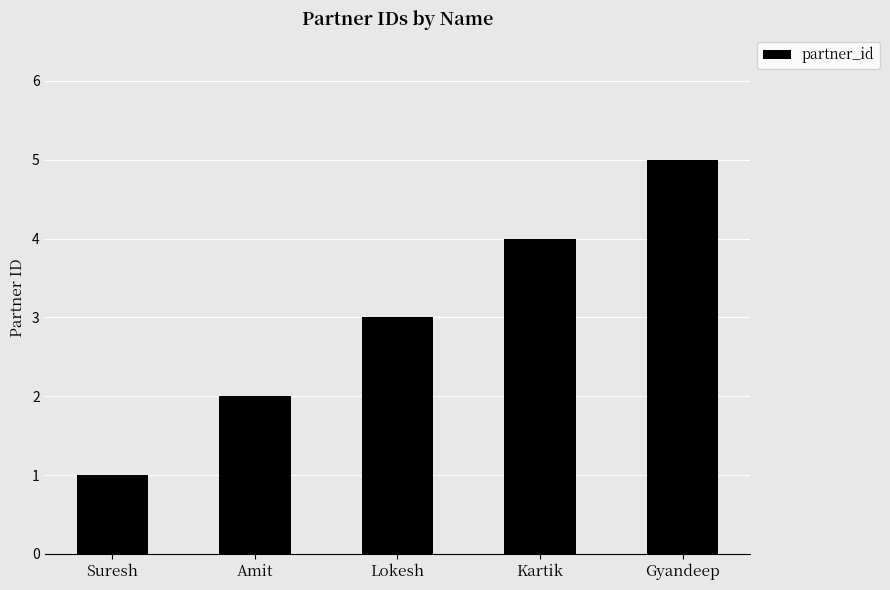

Reading left to right, transcribe all the data shown in this chart.

1	2	3	4	5